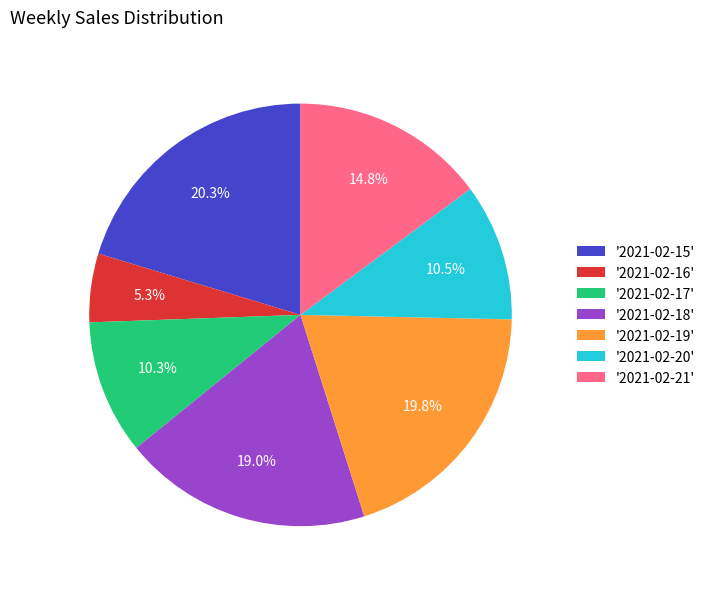

Between '2021-02-19' and '2021-02-18', which is larger?

'2021-02-19'